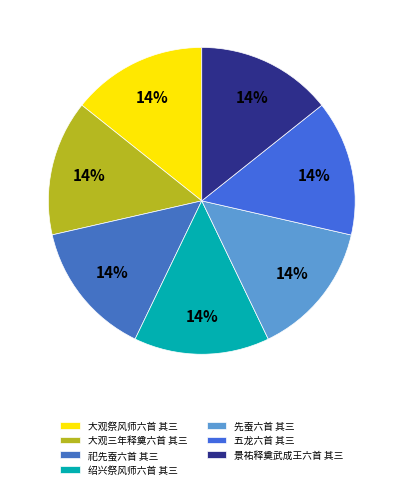

To the nearest percent, what is the combined percentage of 大观三年释奠六首 其三 and 祀先蚕六首 其三?

29%